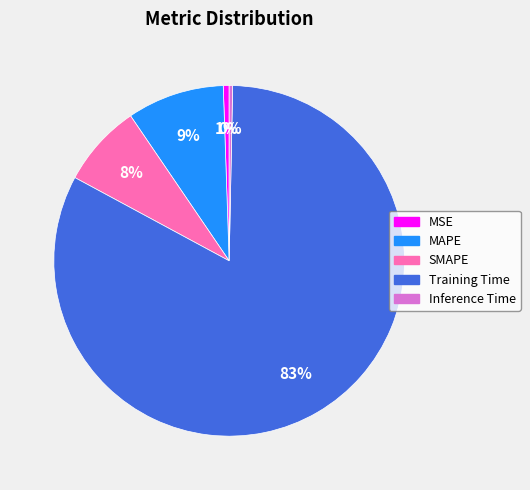

To the nearest percent, what is the combined percentage of SMAPE and Inference Time?

8%